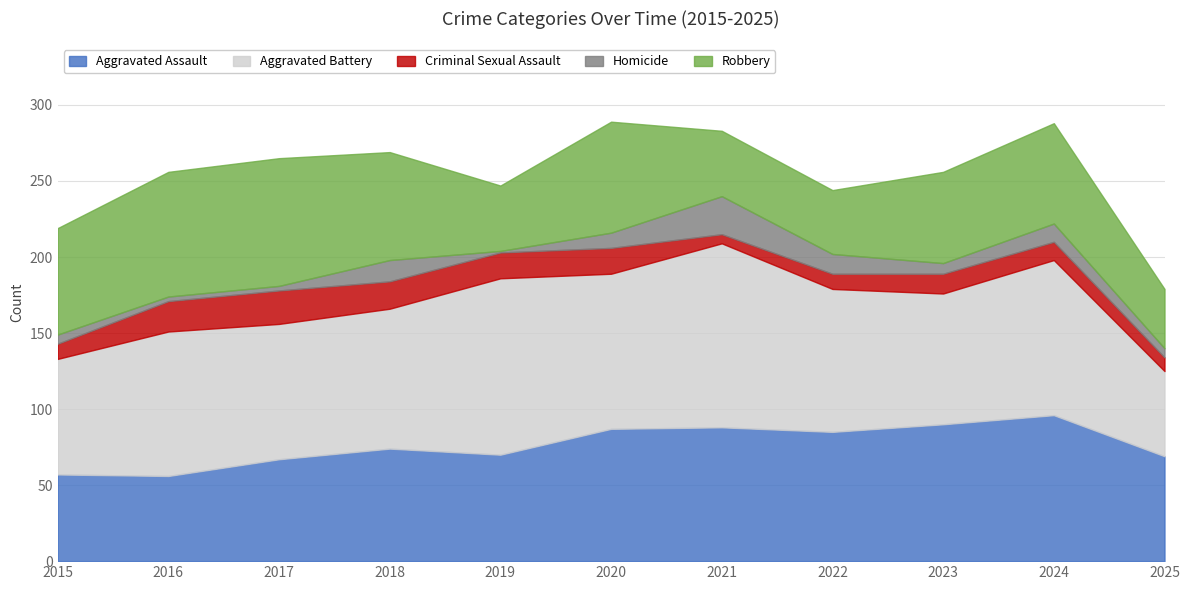

At which label does Robbery reach its minimum?

2025